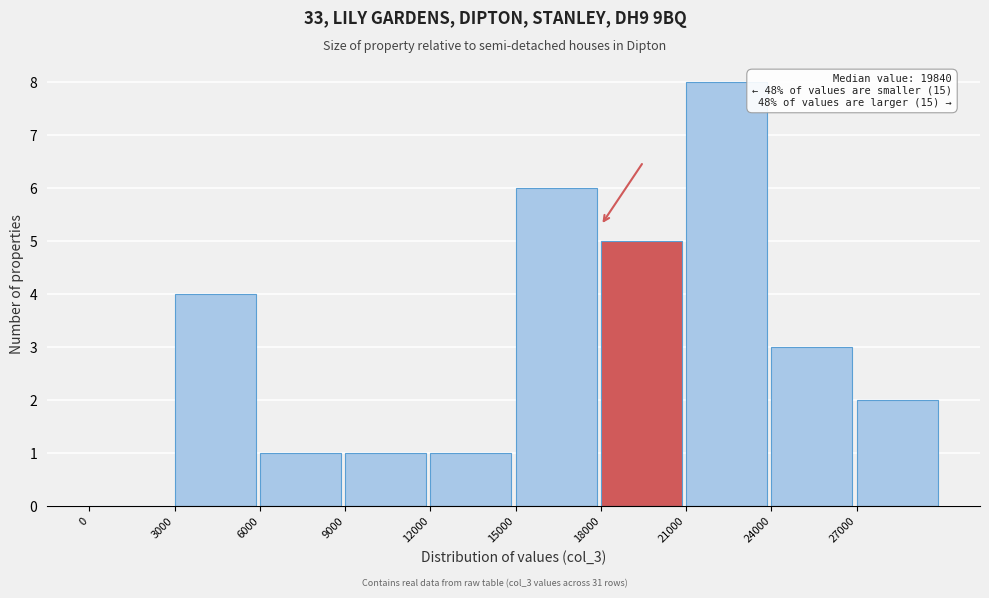

Which range on the x-axis has the tallest bar?

21000 to 24000